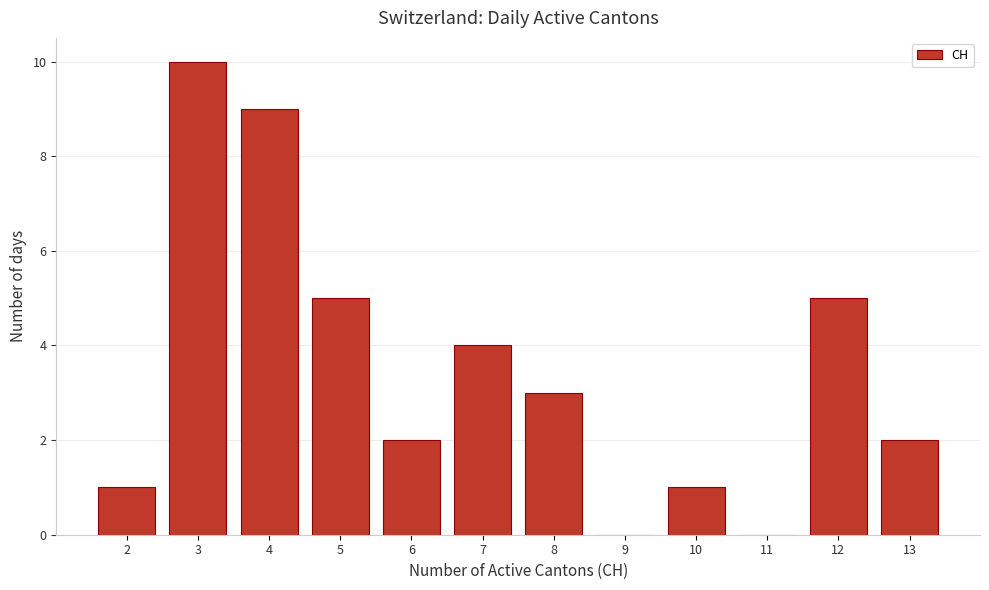

How tall is the bar that spans 9.5 to 10.5 on the x-axis? The values are not printed on the chart, so give them approximately, as read against the axis.

1